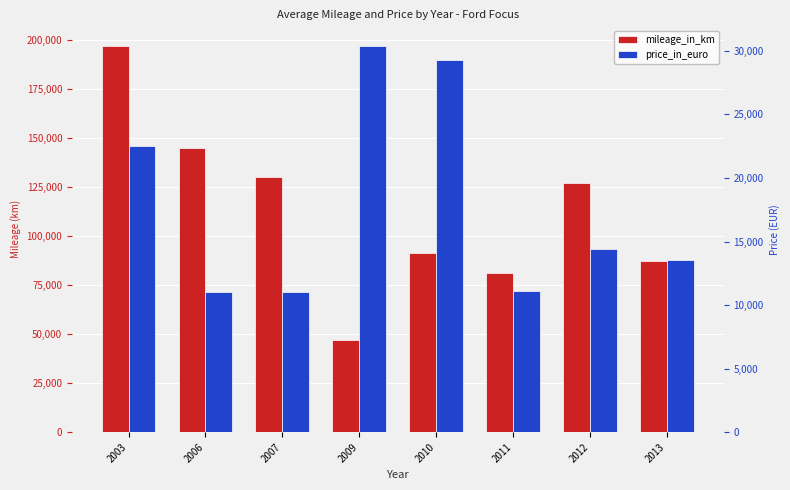

The price_in_euro series shows 12660 at 2010. True or false?

False